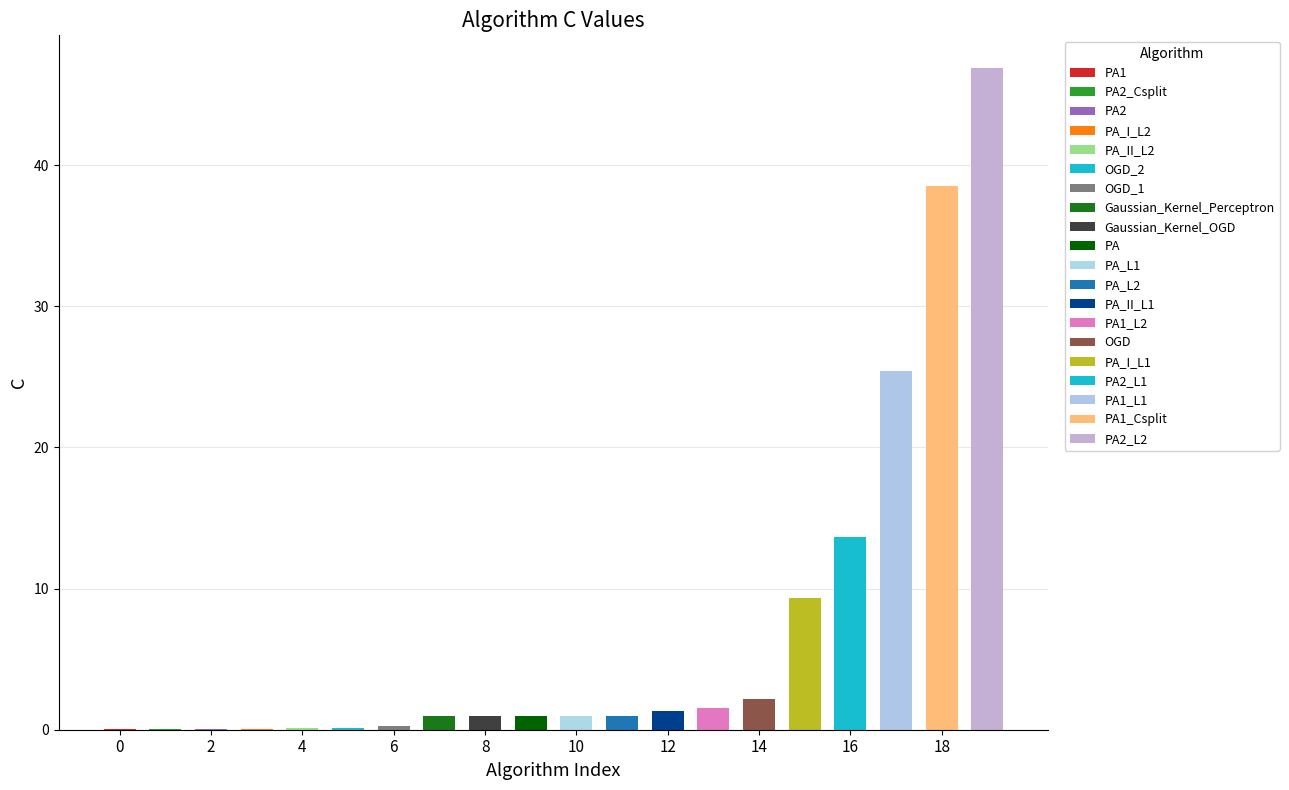

True or false: the data shows 0.1 at PA_I_L2.

True